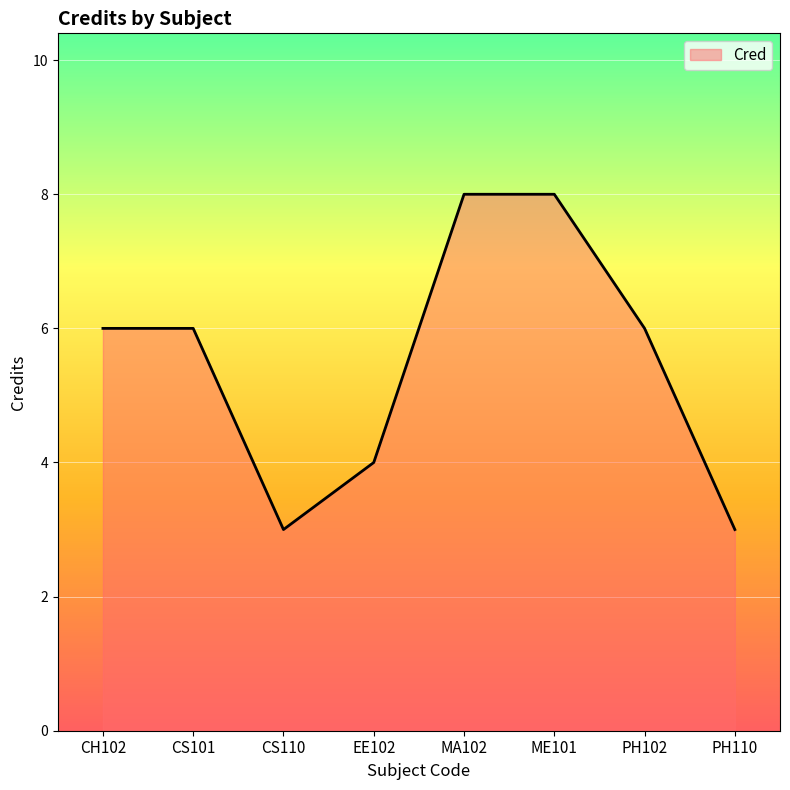

Count the values in the range 4 to 8.

6